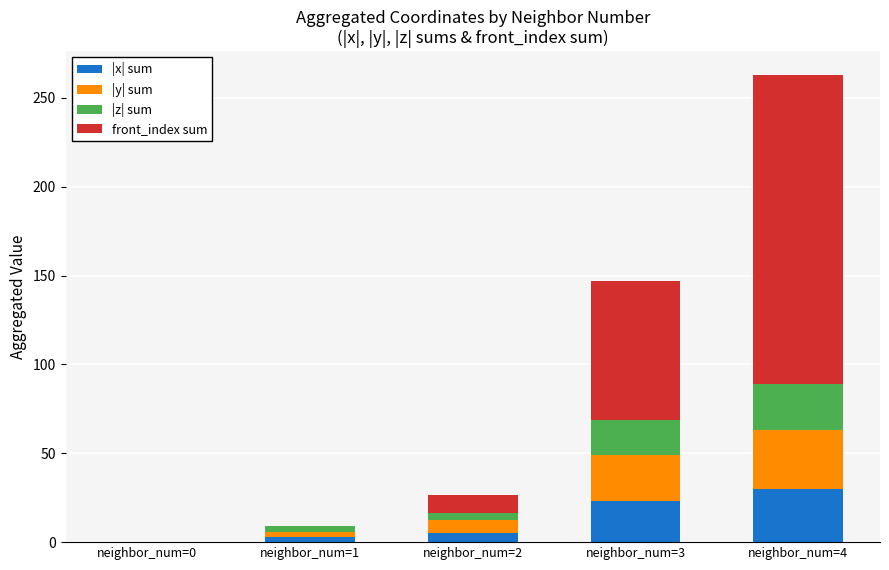

What is the sum of all |x| sum values?

61.4